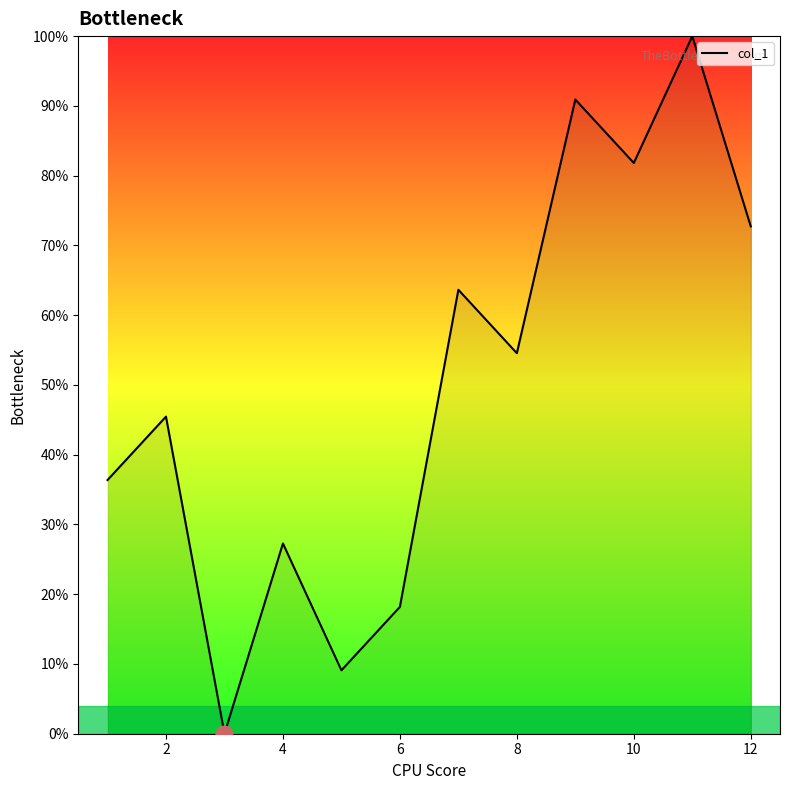

Reading left to right, transcribe all the data shown in this chart.

36.4	45.5	0.0	27.3	9.1	18.2	63.6	54.5	90.9	81.8	100.0	72.7